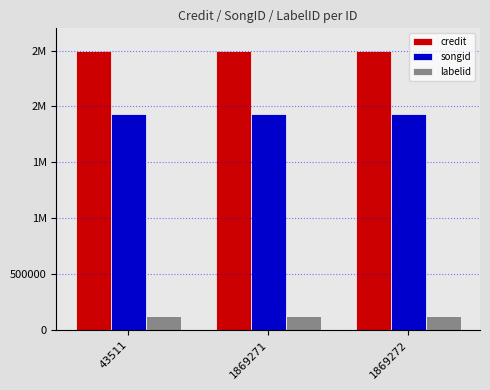

What is the value of the labelid bar at the 1st from the left?

124887